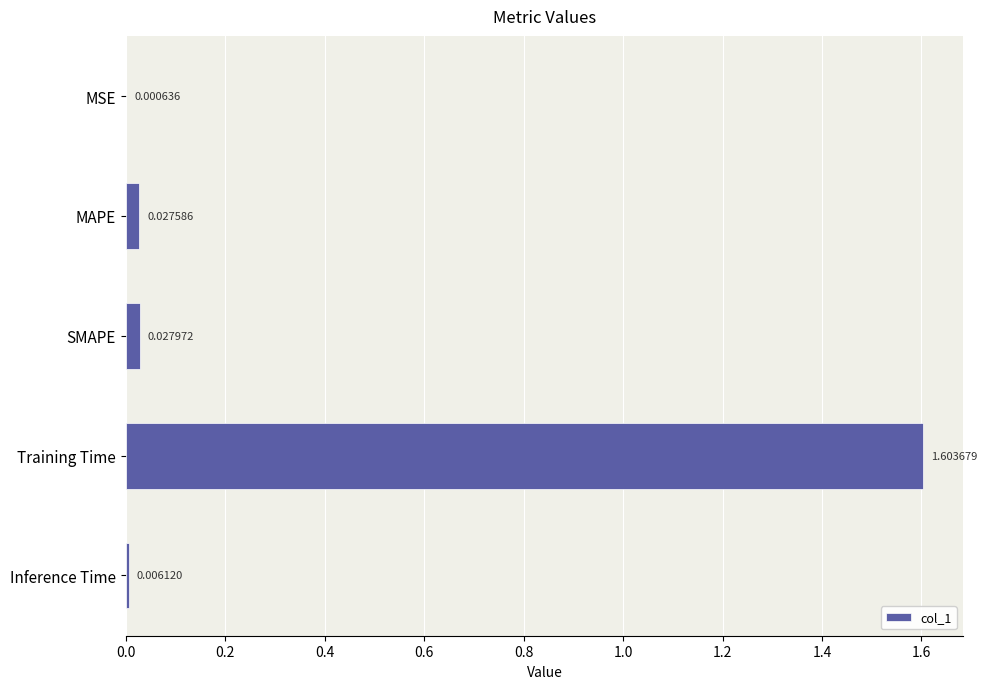

What is the change in value from MAPE to Training Time?

+1.6